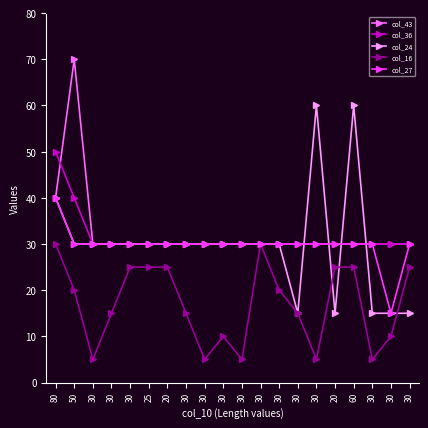

What is the difference between the maximum and minimum values in the col_27 series?

25